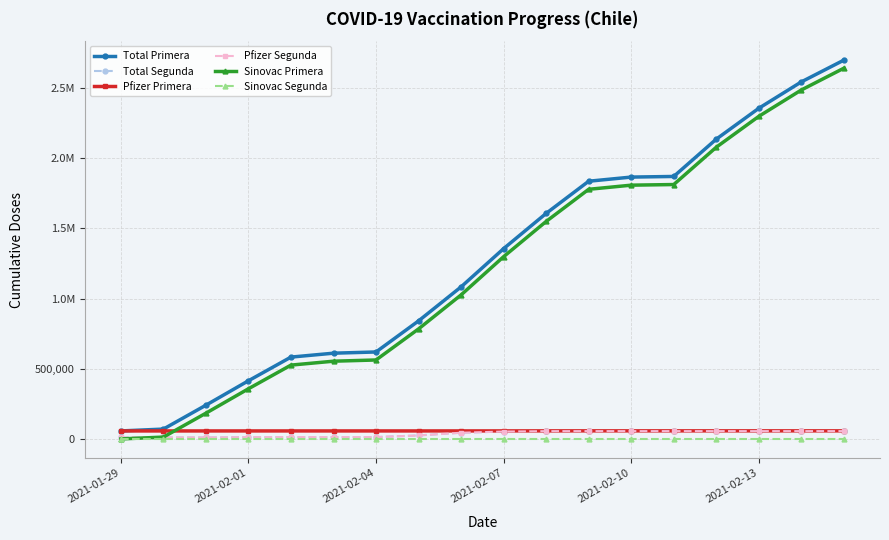

Reading right to left, extract all data points from this chart.

Total Primera: 2699485	2544282	2356298	2136305	1870482	1866017	1836510	1607294	1356071	1083606	841158	619730	611095	583224	414601	240556	70211	57024
Total Segunda: 55767	55767	55767	55757	55757	55757	55723	55516	52643	44315	24956	13189	13189	13184	12514	10406	10406	10400
Pfizer Primera: 57602	57602	57602	57602	57601	57601	57601	57456	57270	57170	57080	57062	57062	57062	57044	57024	57024	57024
Pfizer Segunda: 55767	55767	55767	55757	55757	55757	55723	55516	52643	44315	24956	13189	13189	13184	12514	10406	10406	10400
Sinovac Primera: 2641883	2486680	2298696	2078703	1812881	1808416	1778909	1549838	1298801	1026436	784078	562668	554033	526162	357557	183532	13187	0
Sinovac Segunda: 0	0	0	0	0	0	0	0	0	0	0	0	0	0	0	0	0	0